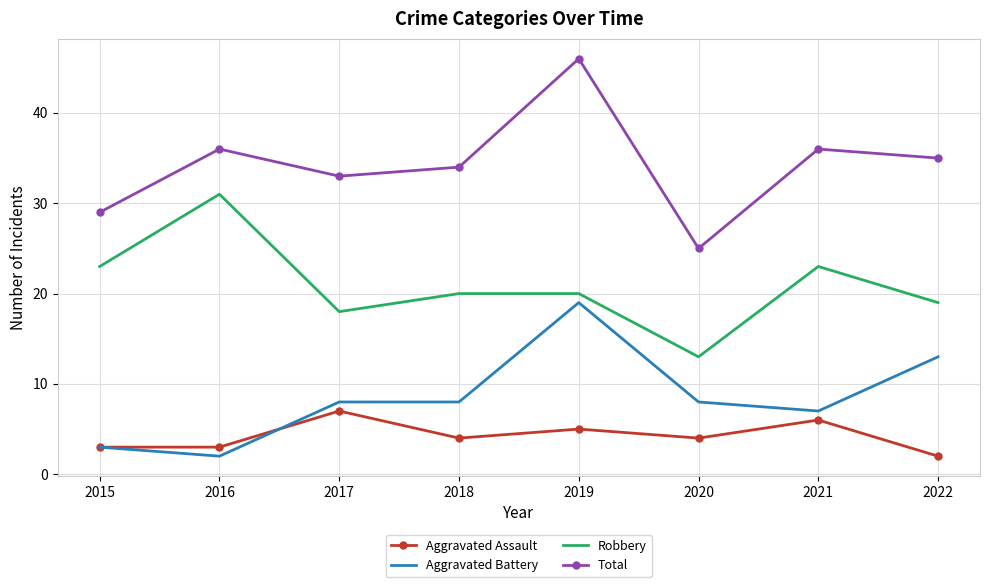

How many interior local peaks does the Aggravated Assault series have?

3